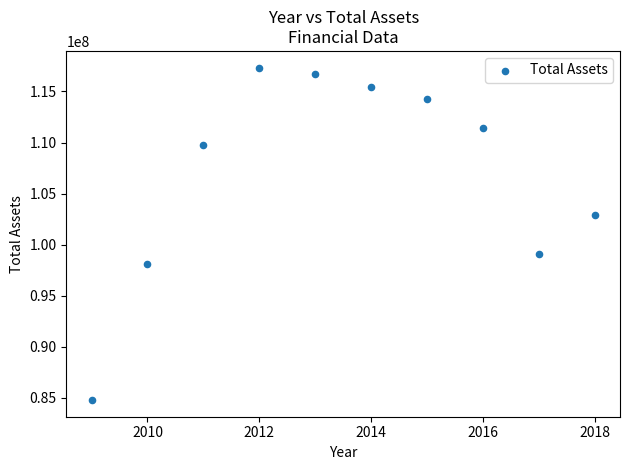

What is the average X value?

2014